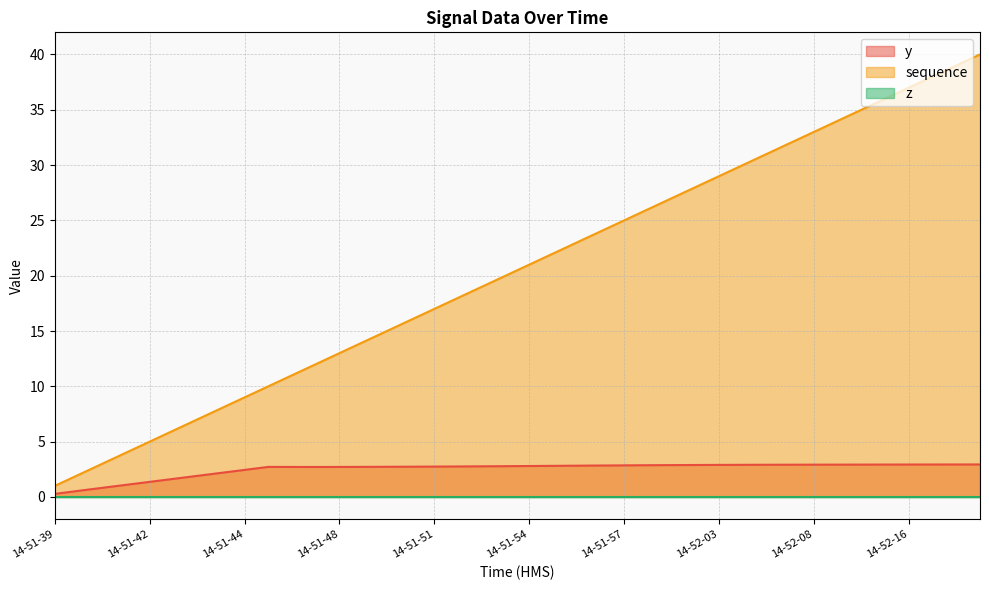

What is the difference between the highest and lowest values at 14-51-57?

25.0